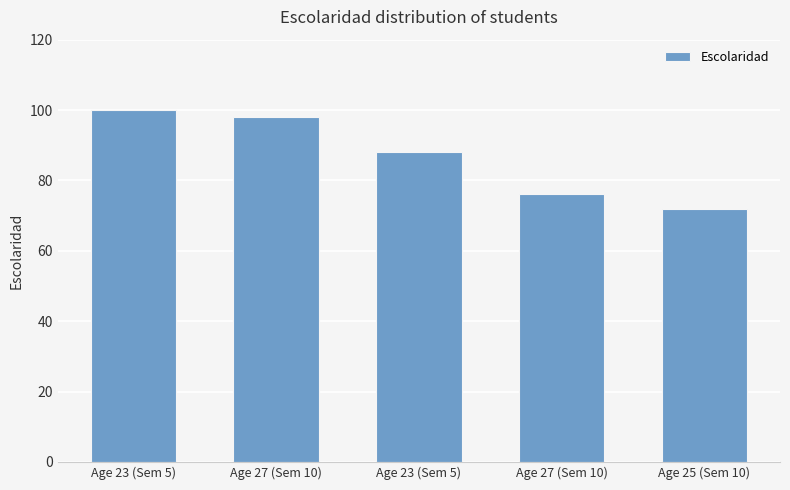

What is the difference between the maximum and second lowest values?

24